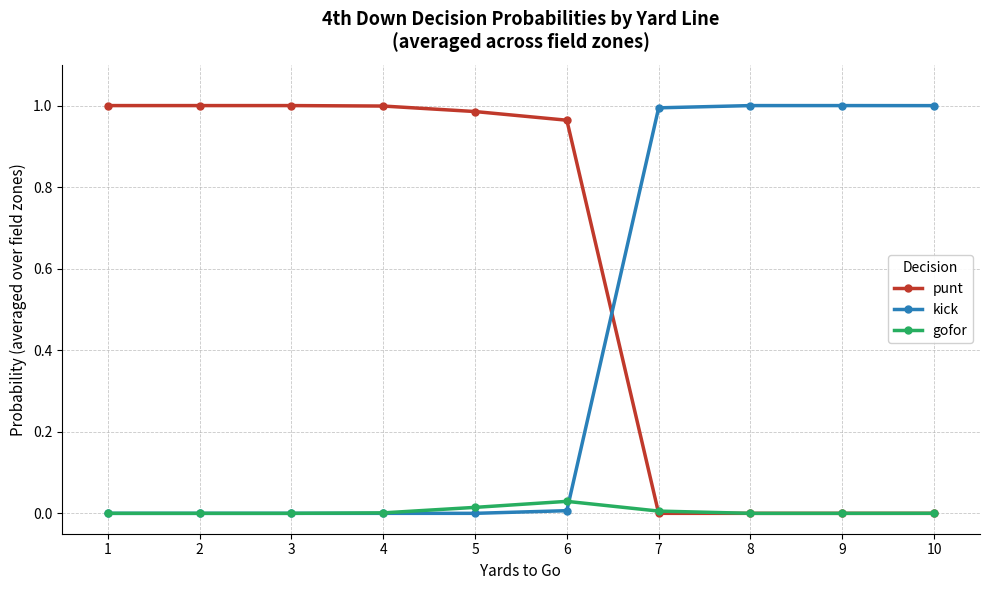

After their last crossing, which series has the higher values: kick or punt?

kick